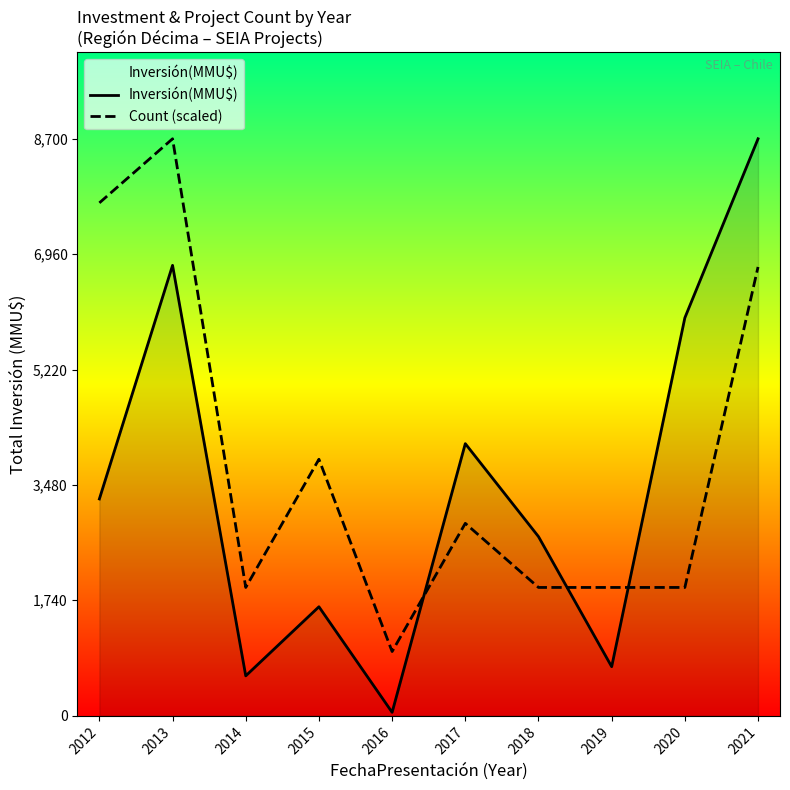

What is the minimum value shown in the chart?

50.0